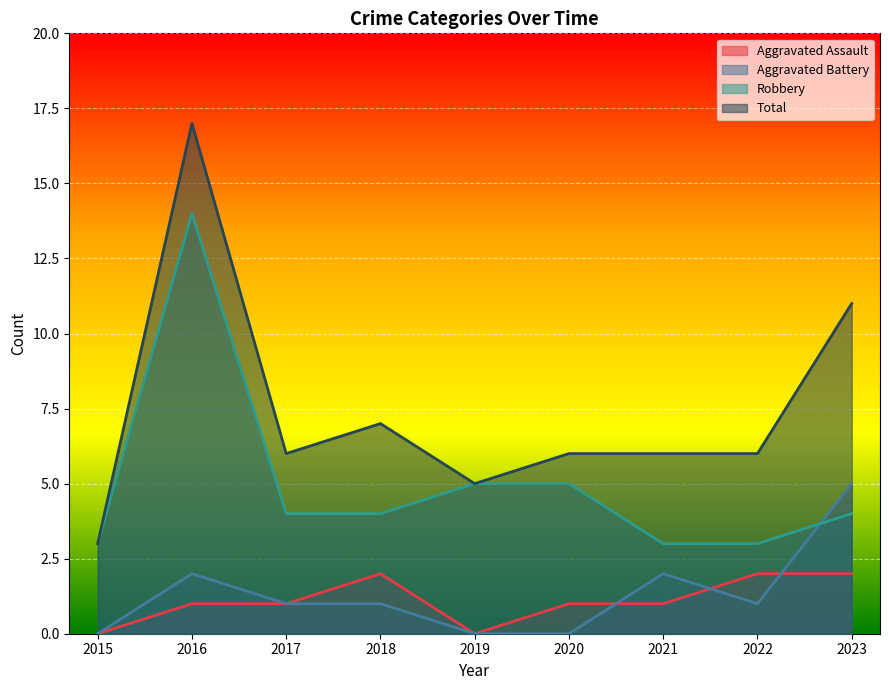

What is the difference between the Aggravated Battery values at 2023 and 2019?

5